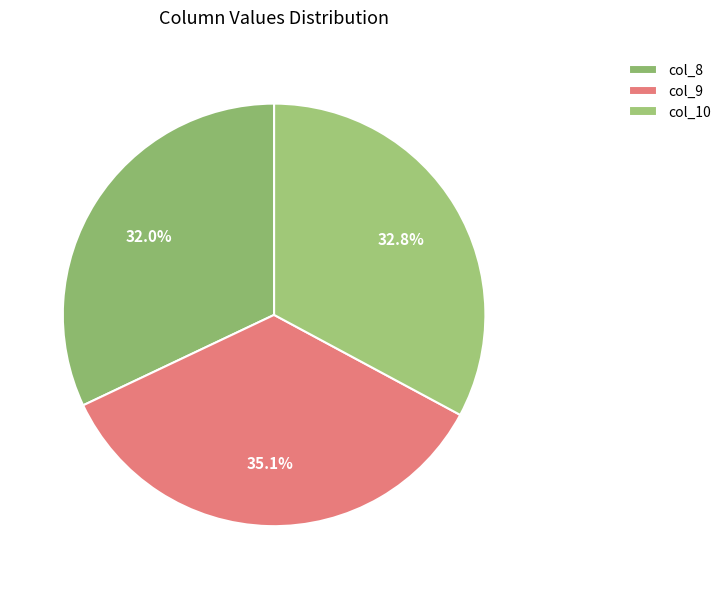

Which slice is the smallest?

col_8